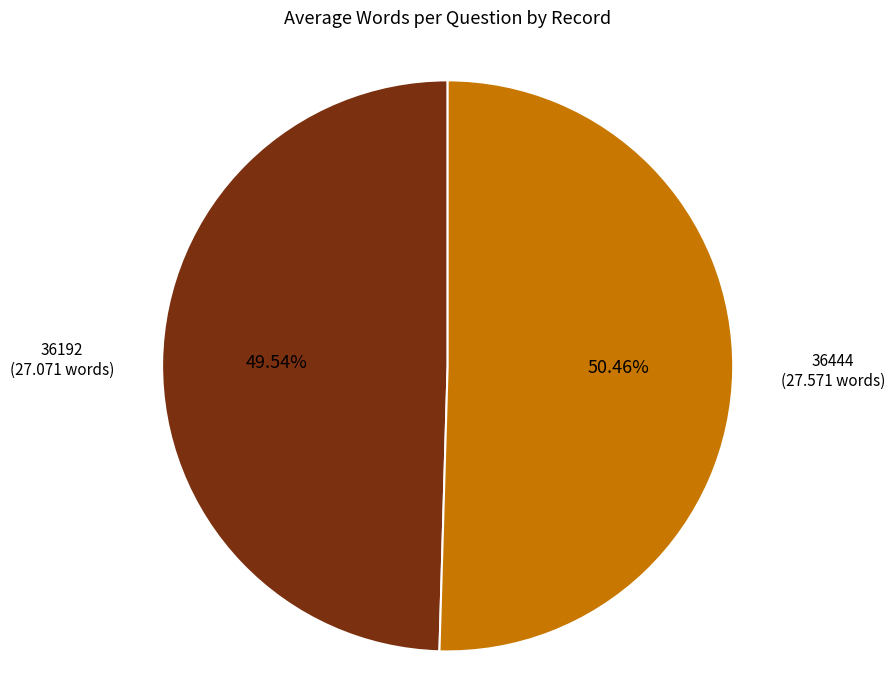

Is there a majority slice in this chart?

Yes